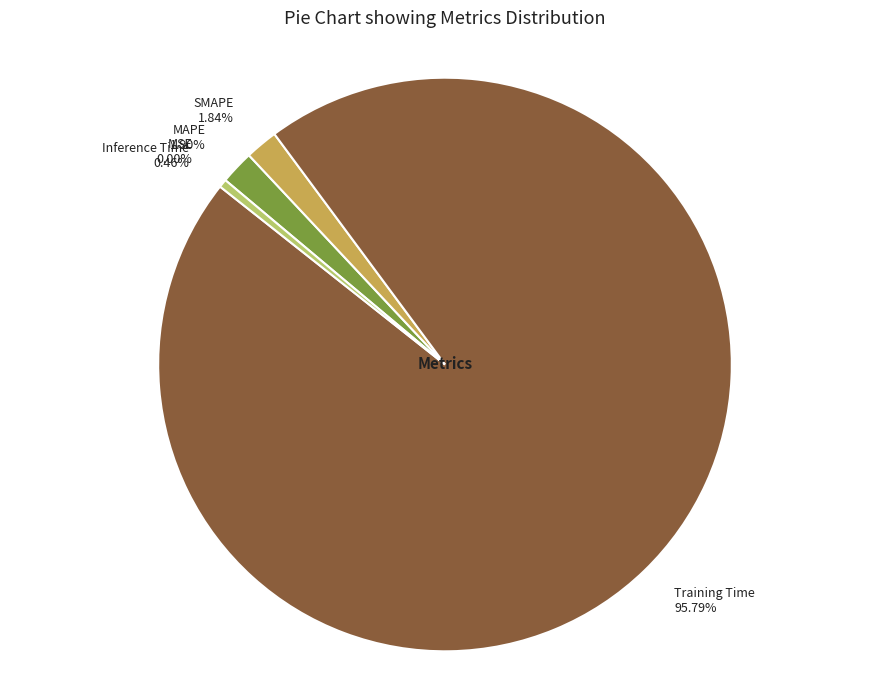

Combined, do MAPE and Training Time account for over 50%?

Yes